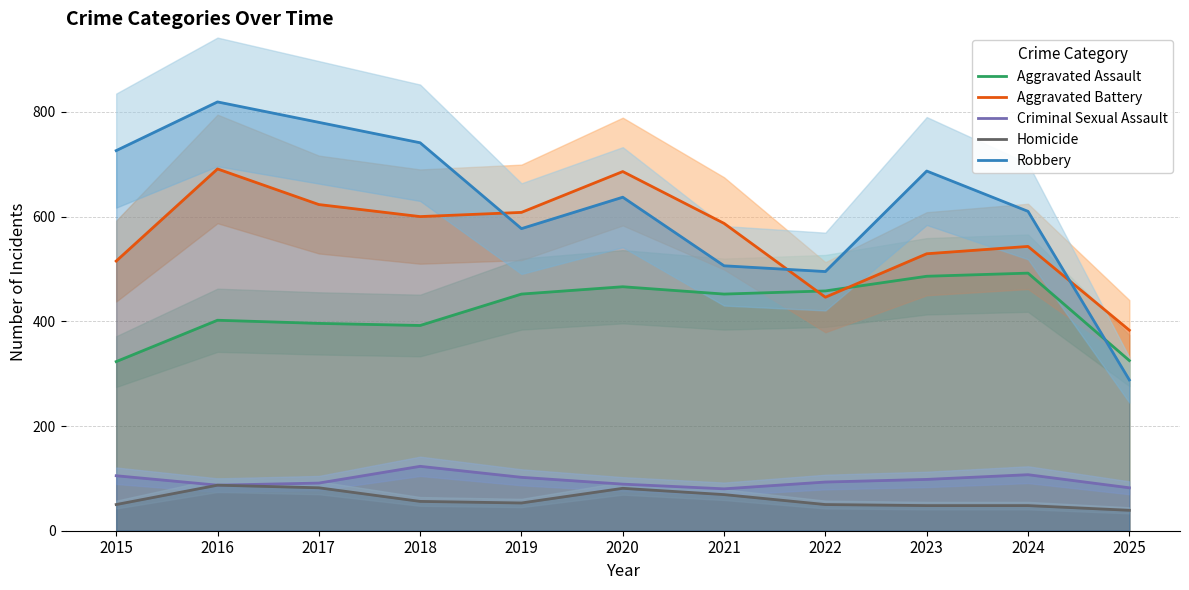

What is the average value of the Aggravated Assault series?

422